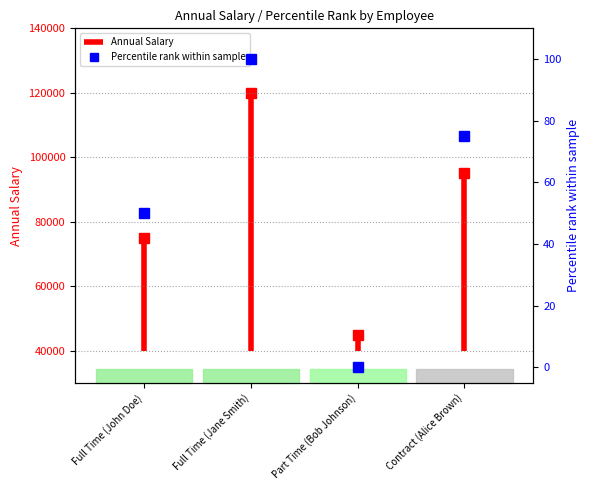

Between Full Time (John Doe) and Full Time (Jane Smith), which is larger?

Full Time (Jane Smith)